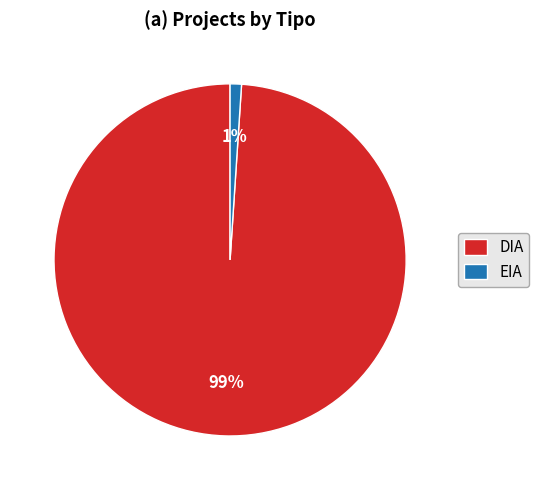

To the nearest percent, what percentage of the pie is EIA?

1%